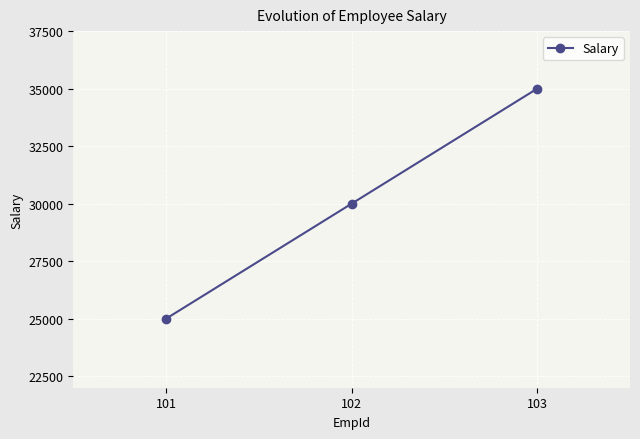

How many distinct data groups are displayed?

1